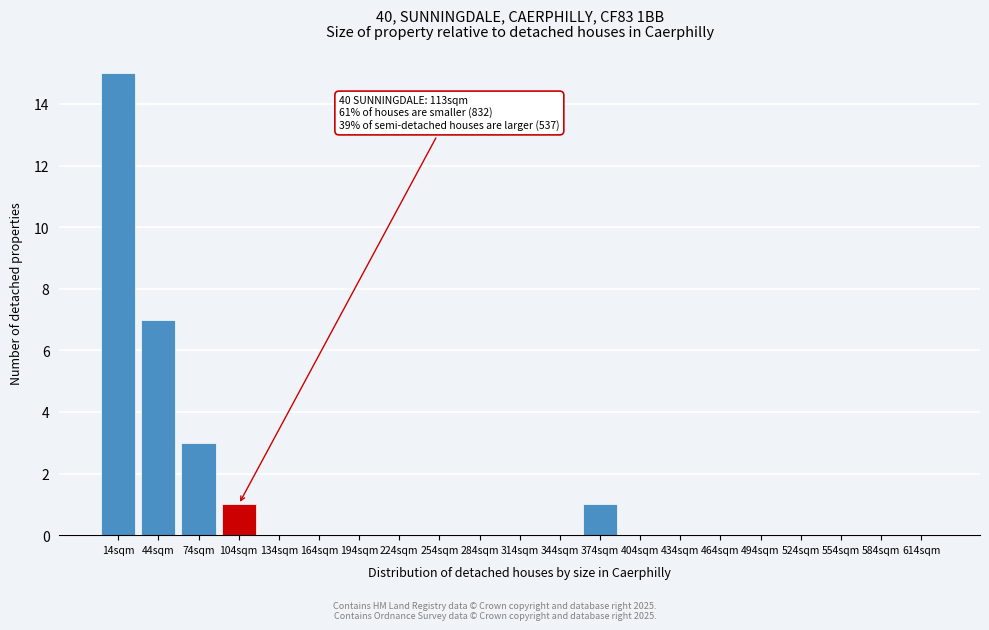

Reading left to right, transcribe all the data shown in this chart.

14sqm=15	44sqm=7	74sqm=3	104sqm=1	134sqm=0	164sqm=0	194sqm=0	224sqm=0	254sqm=0	284sqm=0	314sqm=0	344sqm=0	374sqm=1	404sqm=0	434sqm=0	464sqm=0	494sqm=0	524sqm=0	554sqm=0	584sqm=0	614sqm=0